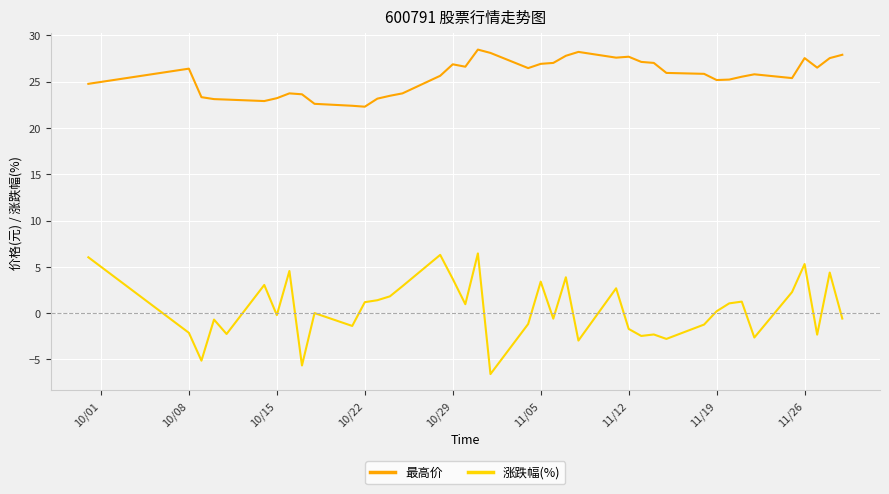

Rank the series by their average value, from lowest to highest.

涨跌幅(%), 最高价